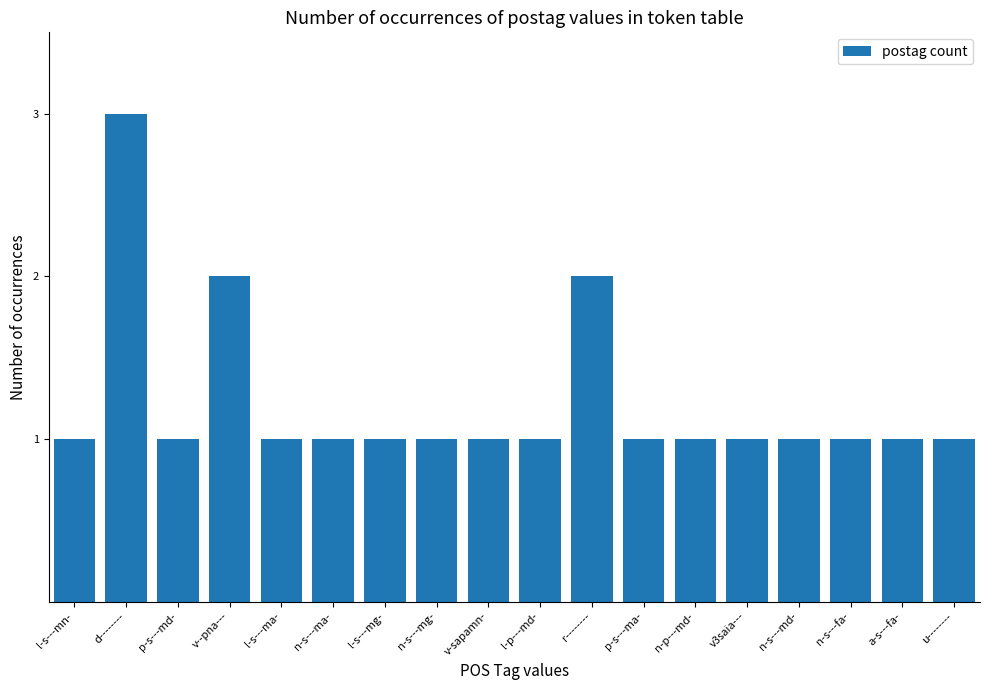

What is the approximate value at p-s---ma-?

1